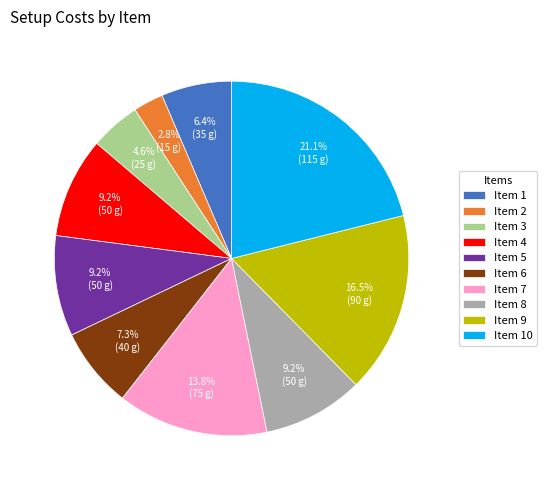

How many segments does this pie chart have?

10